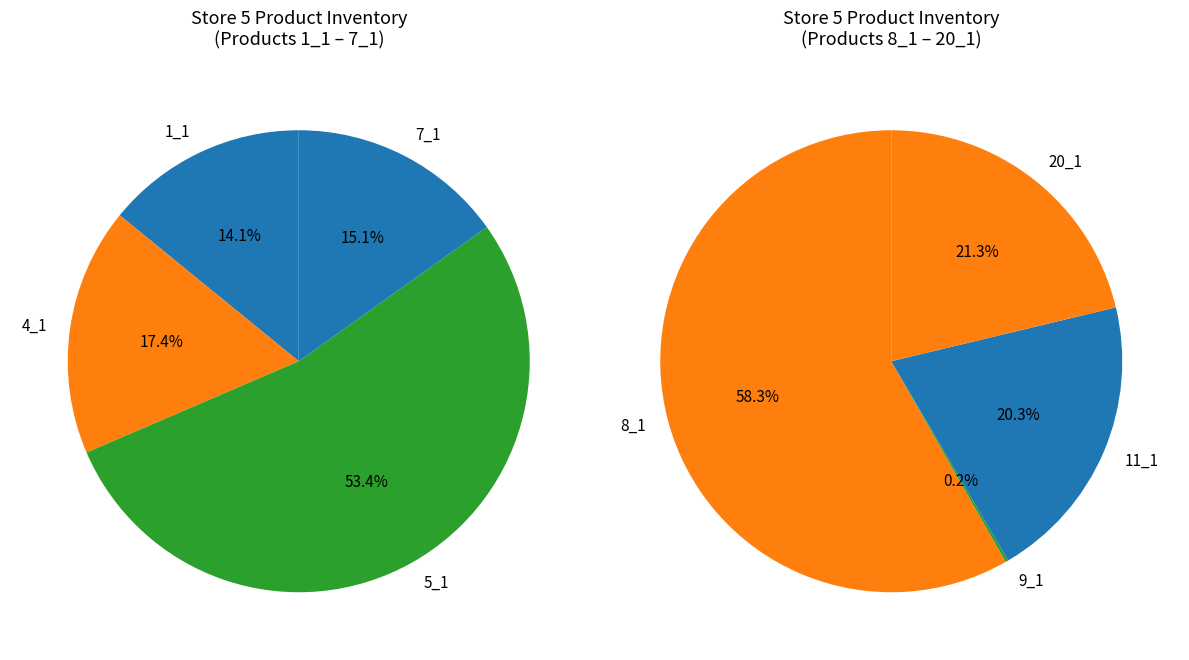

Rank the categories by value from lowest to highest.

9_1, 11_1, 20_1, 8_1, 1_1, 7_1, 4_1, 5_1